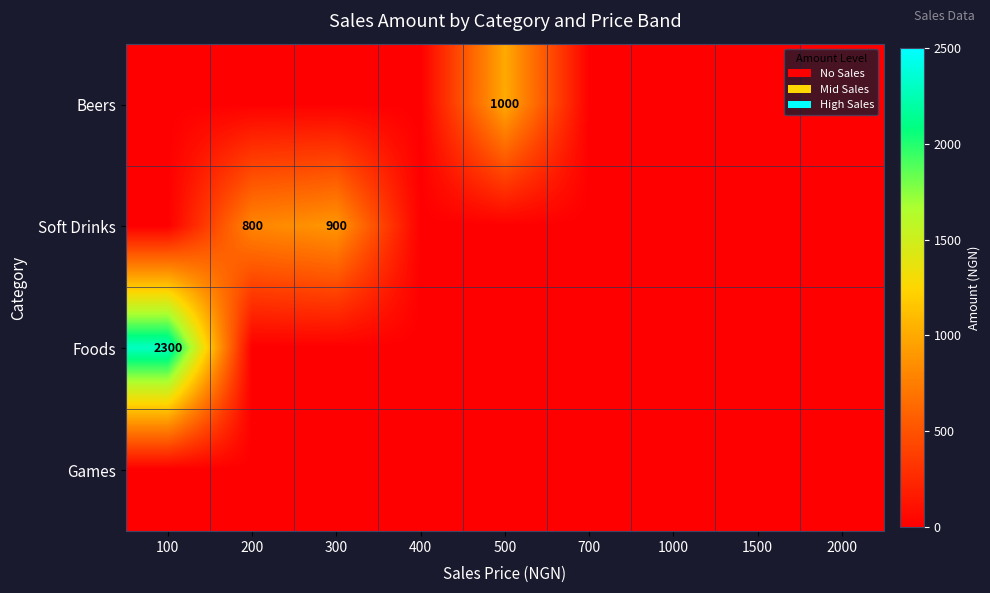

Read the Beers value at 500, to the nearest 50.

1000